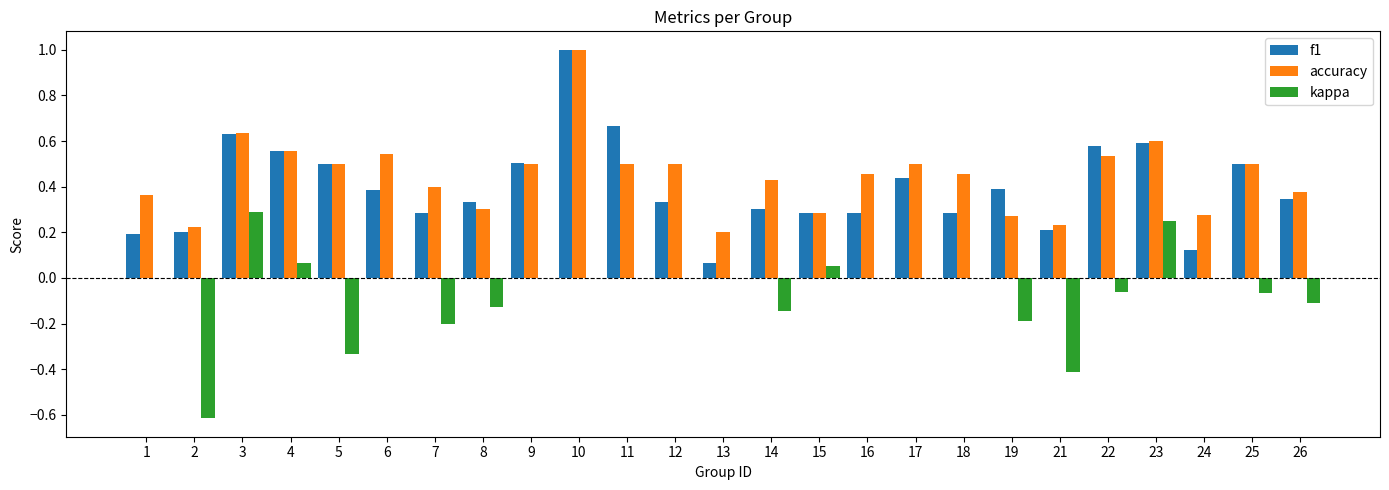

Between 2 and 6, which series saw the biggest shift?

kappa